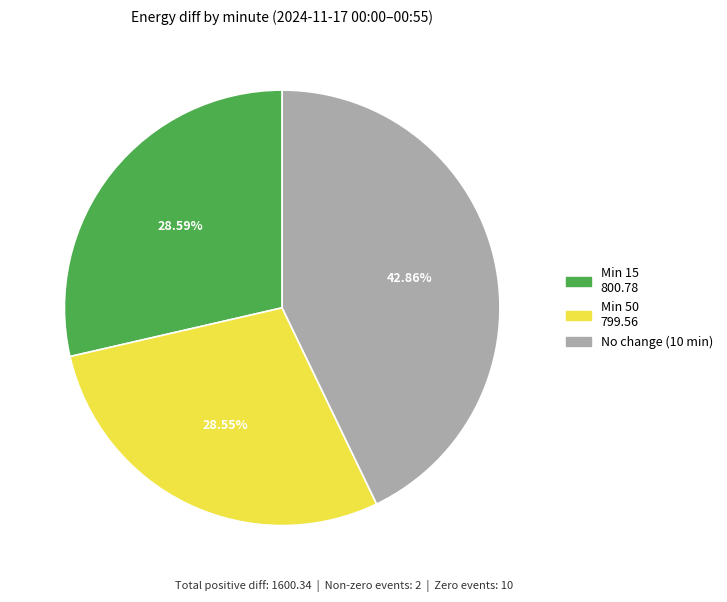

Is there a majority slice in this chart?

No